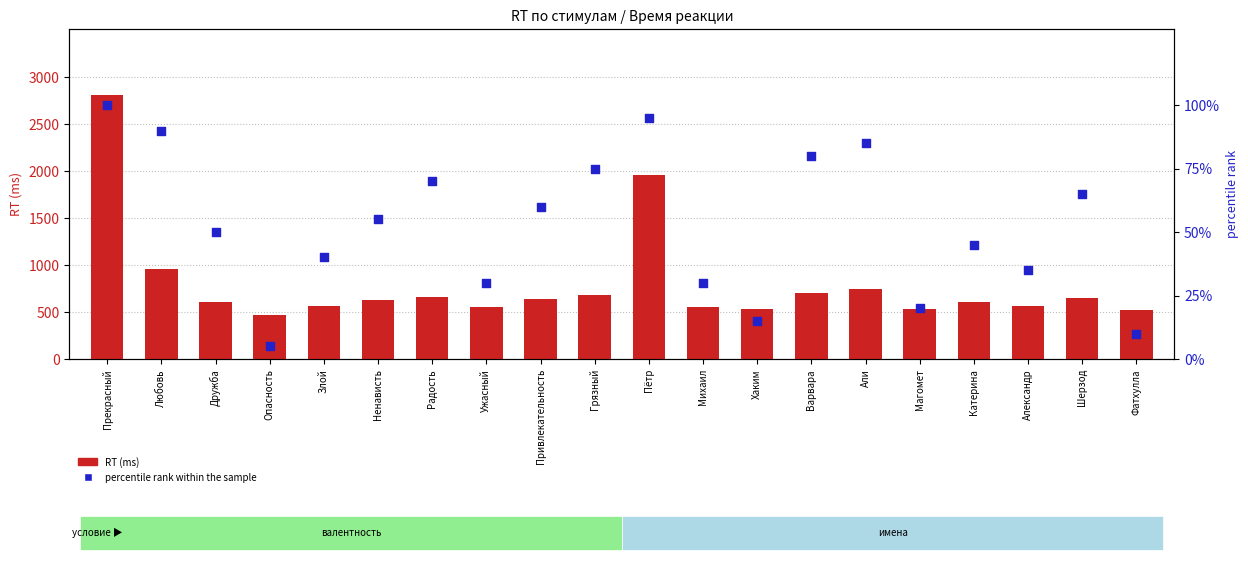

What is the total value across all series at Варвара?

779